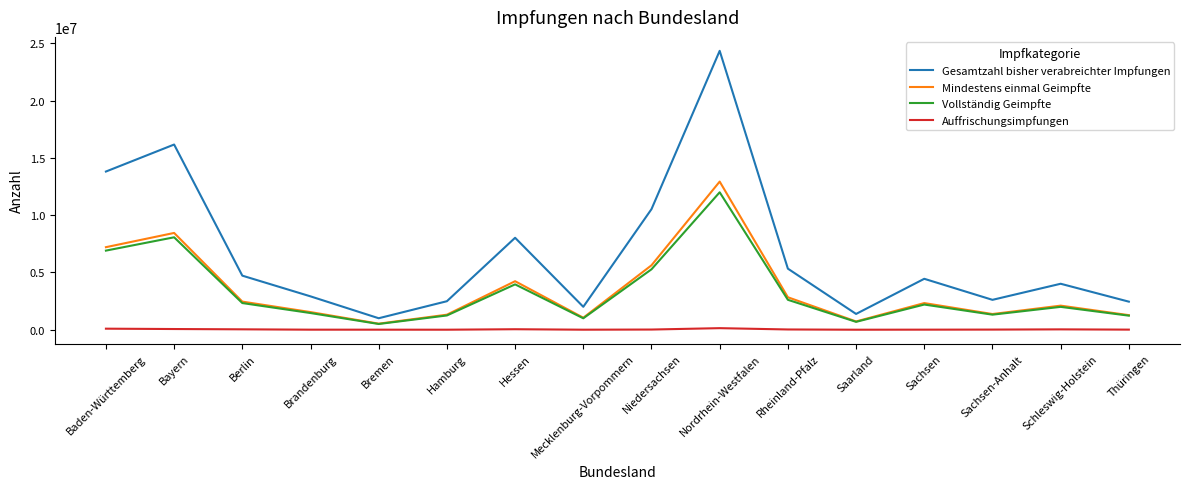

What is the minimum value shown in the chart?

5232